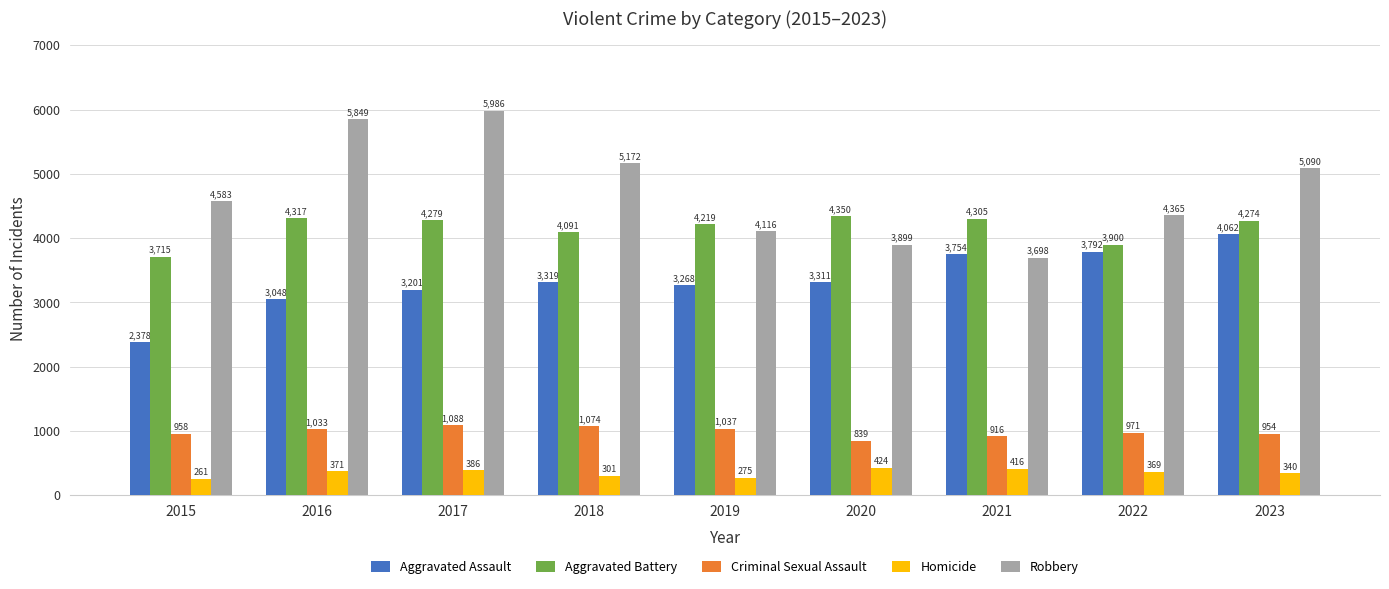

What is the value of the Aggravated Battery bar at the 8th from the left?

3900